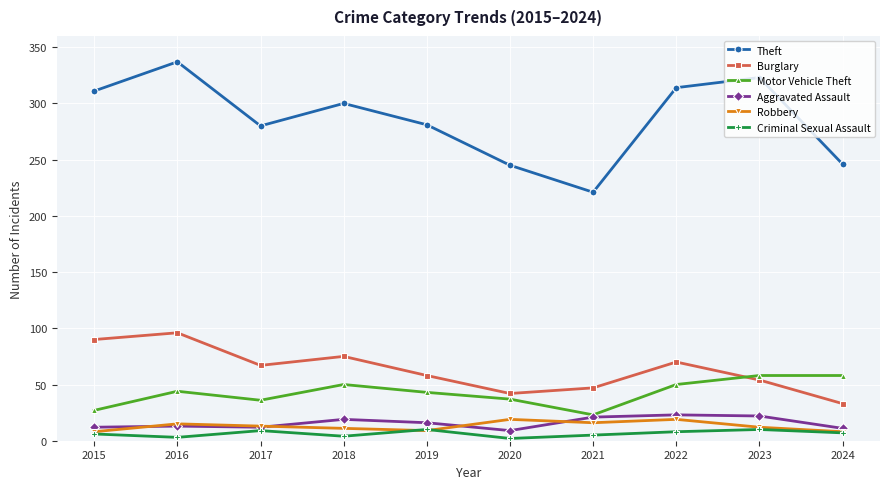

Which series has the largest range (max minus min)?

Theft